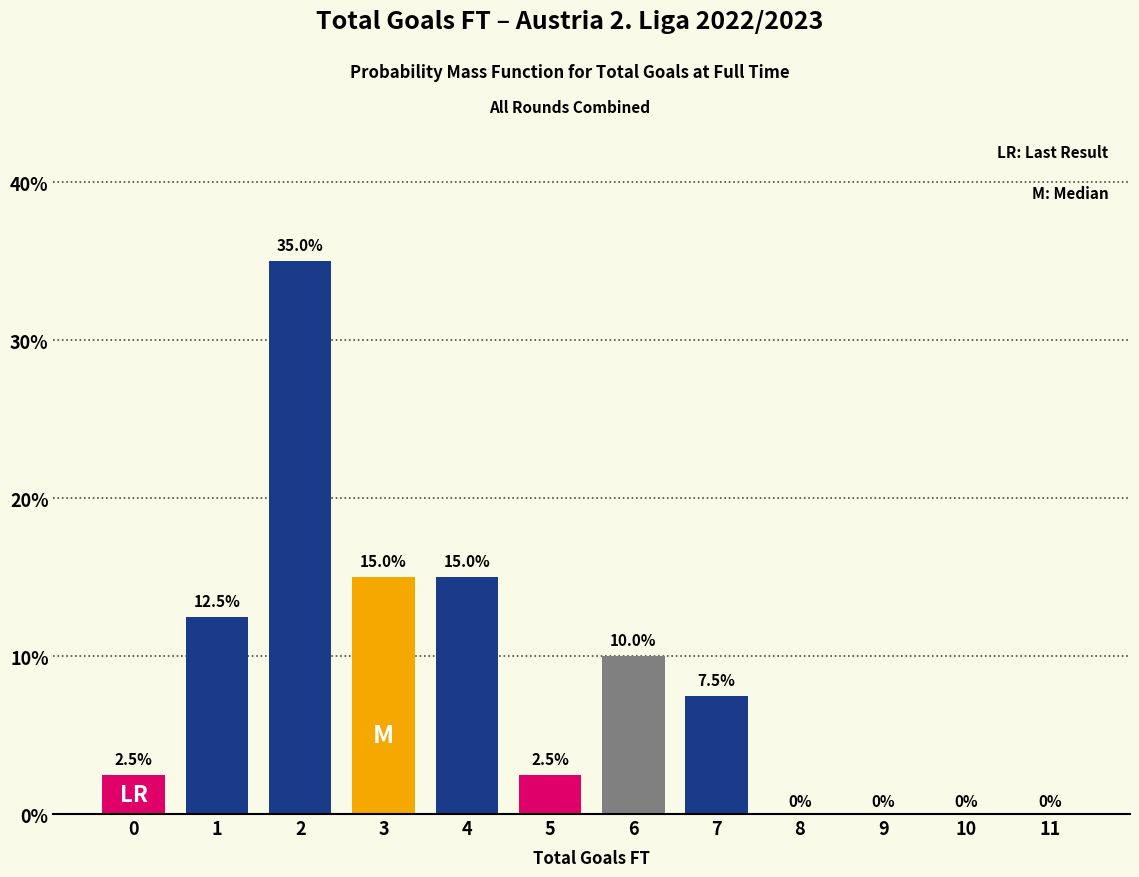

Reading right to left, what are all the values shown in this chart?

11=0.0	10=0.0	9=0.0	8=0.0	7=7.5	6=10.0	5=2.5	4=15.0	3=15.0	2=35.0	1=12.5	0=2.5